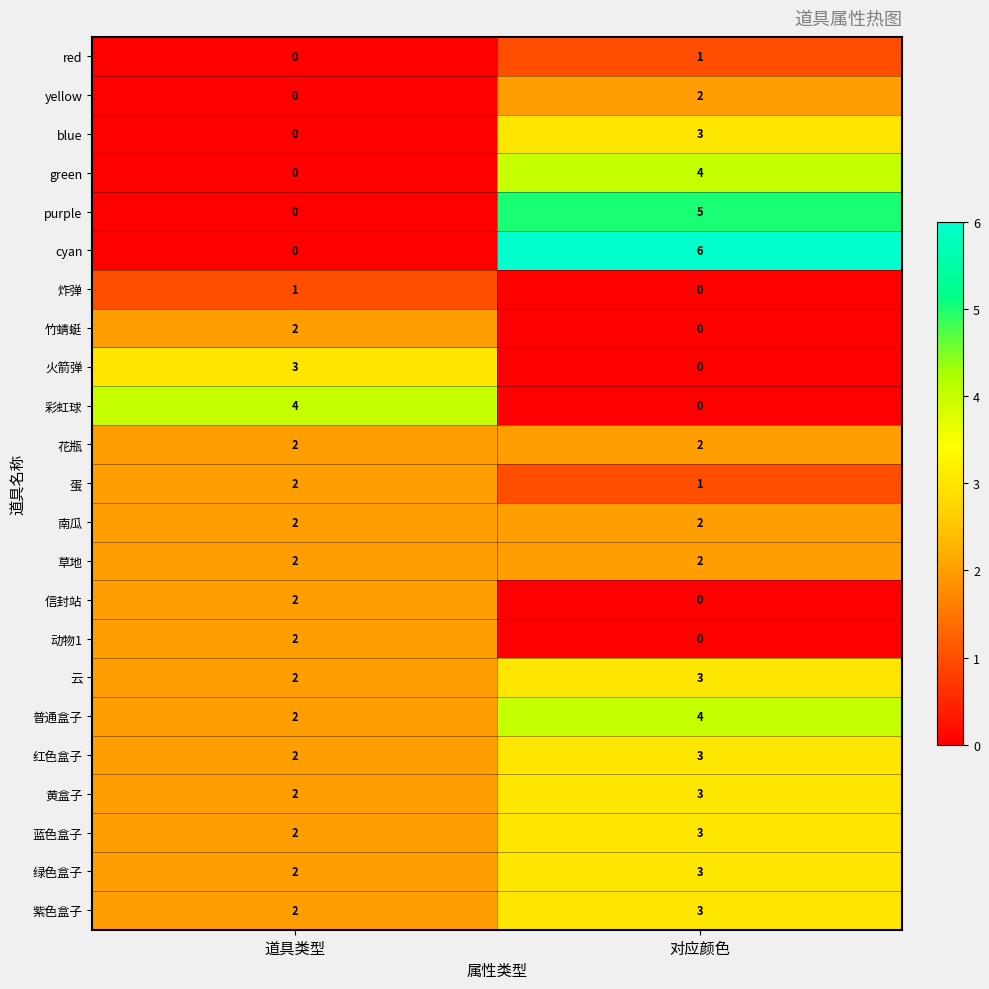

How many categories are shown in the chart?

2